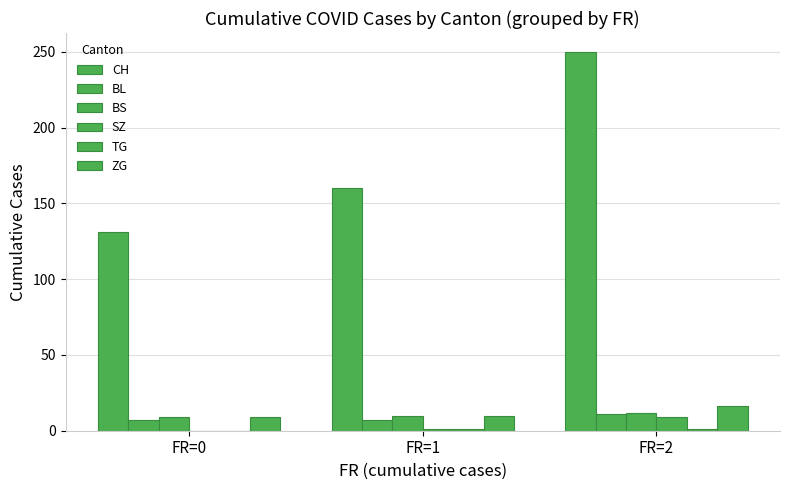

Between FR=2 and FR=0, which is larger?

FR=2